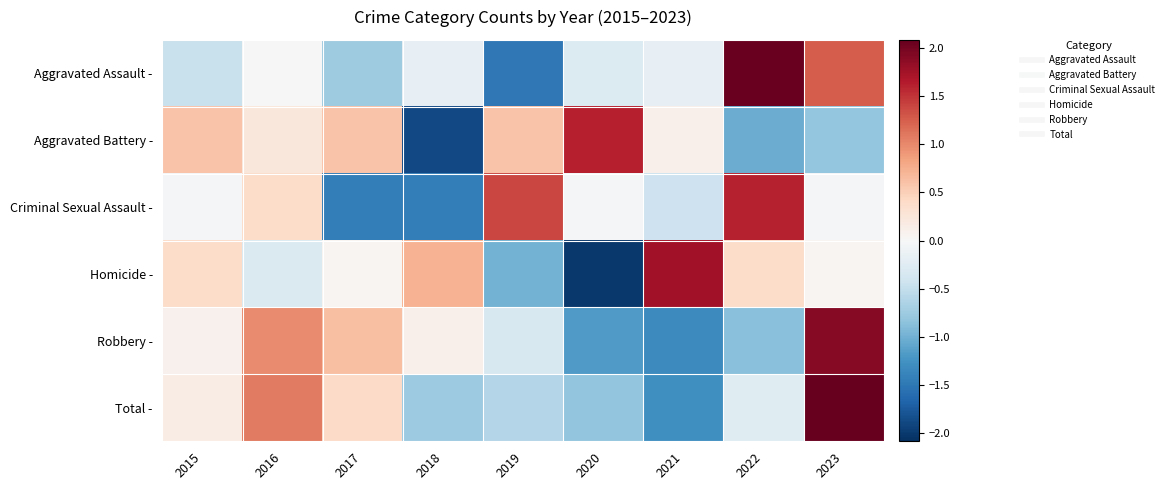

At how many categories does at least one series exceed 0?

9